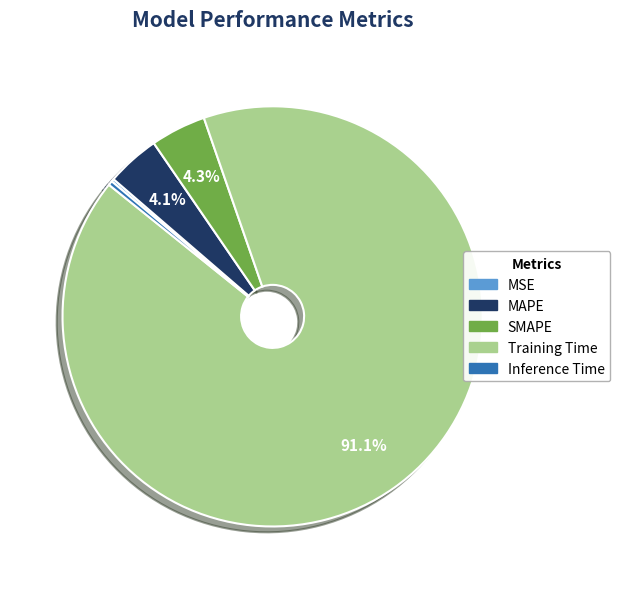

Which category has the biggest portion of the pie?

Training Time